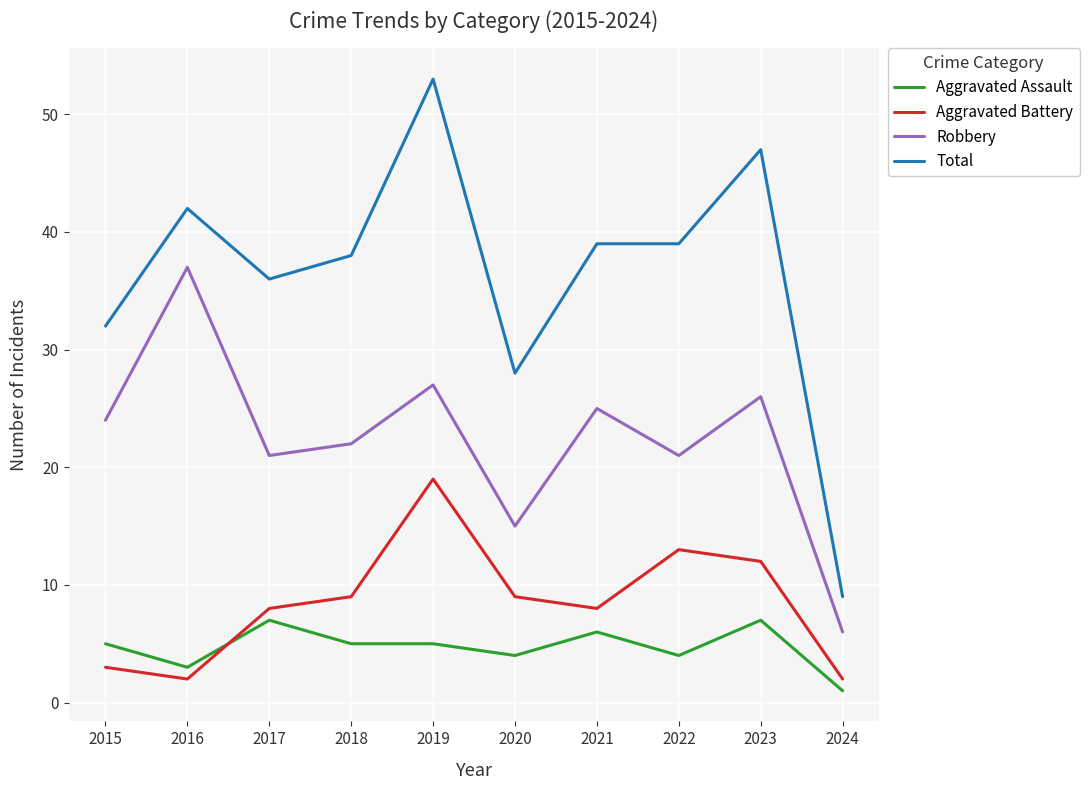

What is the difference between the maximum and minimum values in the Robbery series?

31